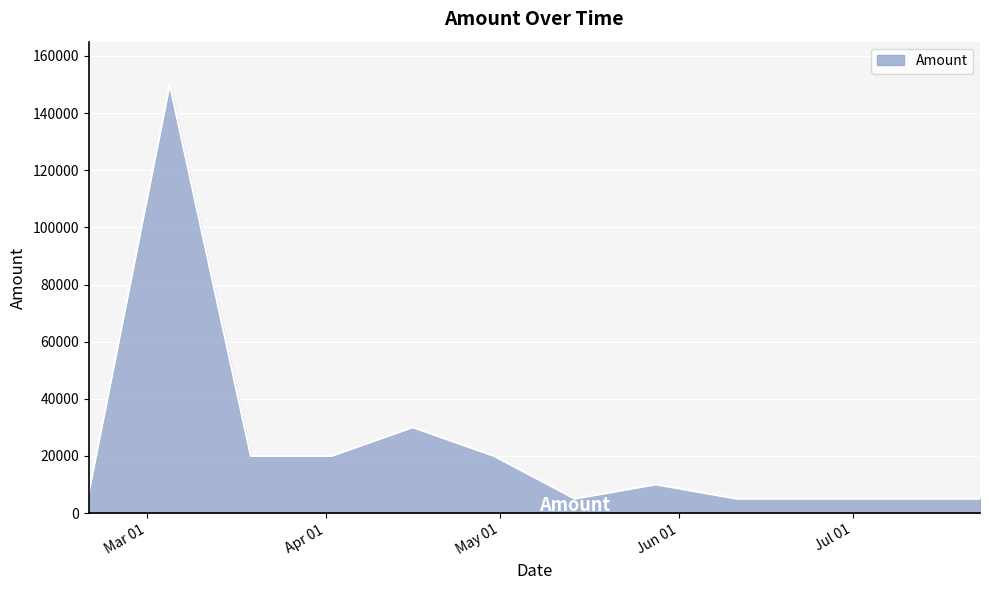

True or false: the data has more than 0 interior local peaks.

True